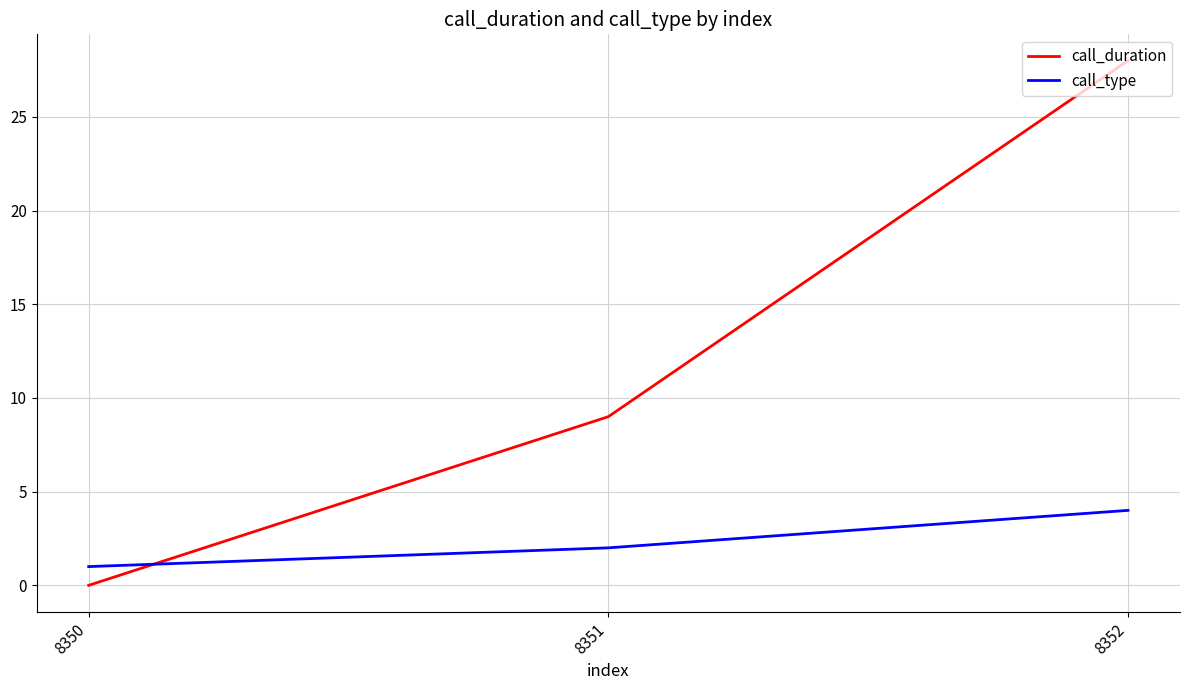

Which series has the largest total across all categories?

call_duration